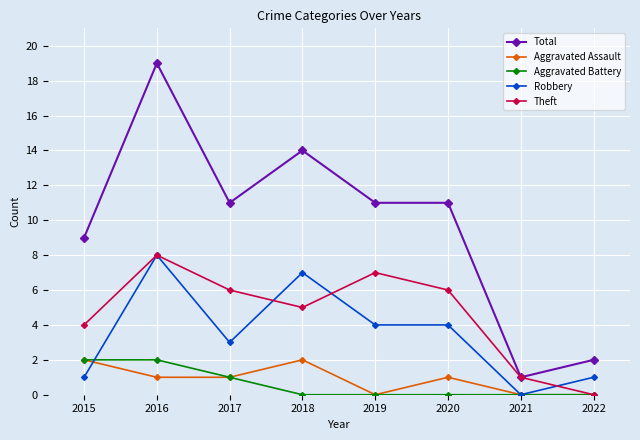

How many distinct data groups are displayed?

5